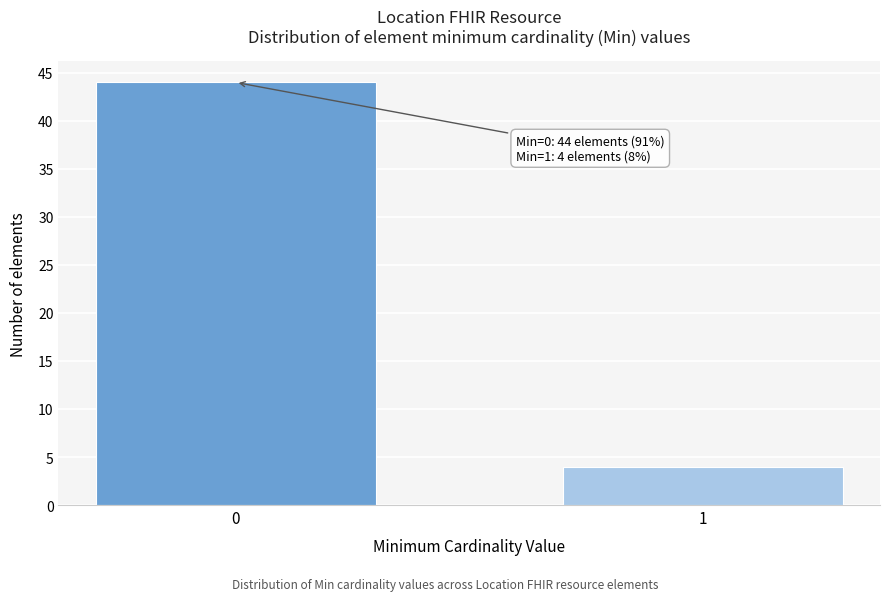

Reading left to right, extract all data points from this chart.

44	4